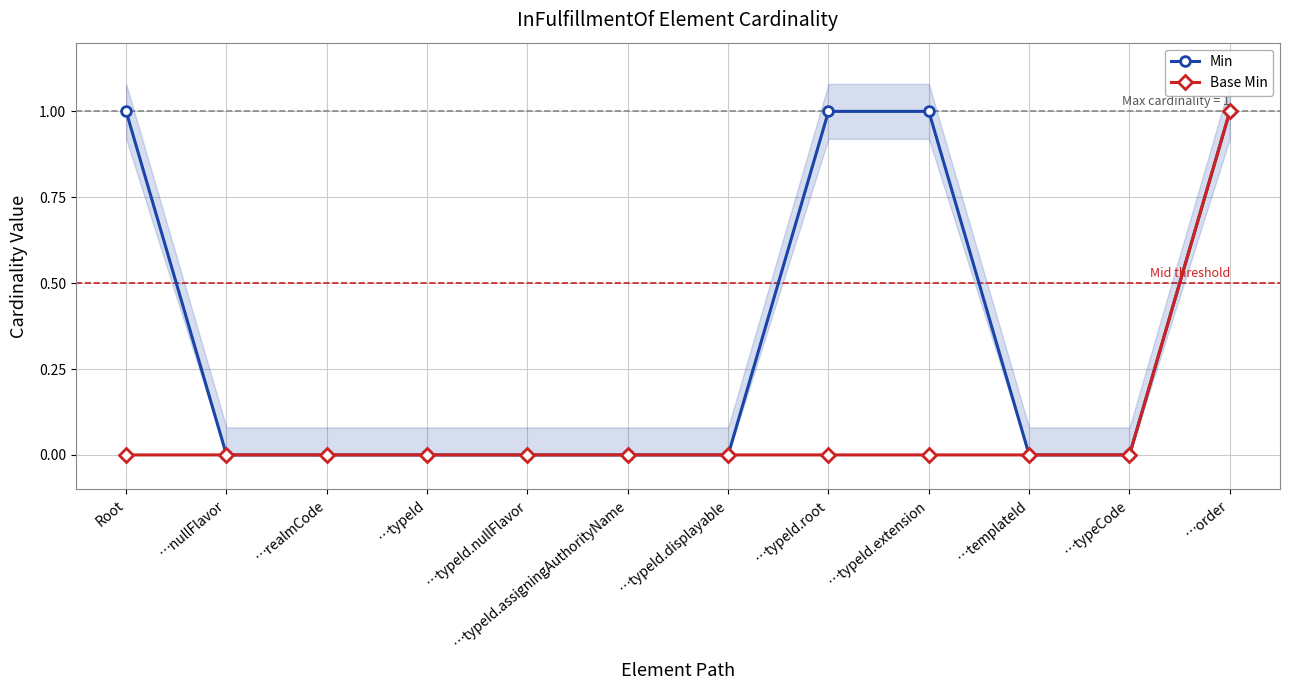

True or false: Min and Base Min cross at least once.

False